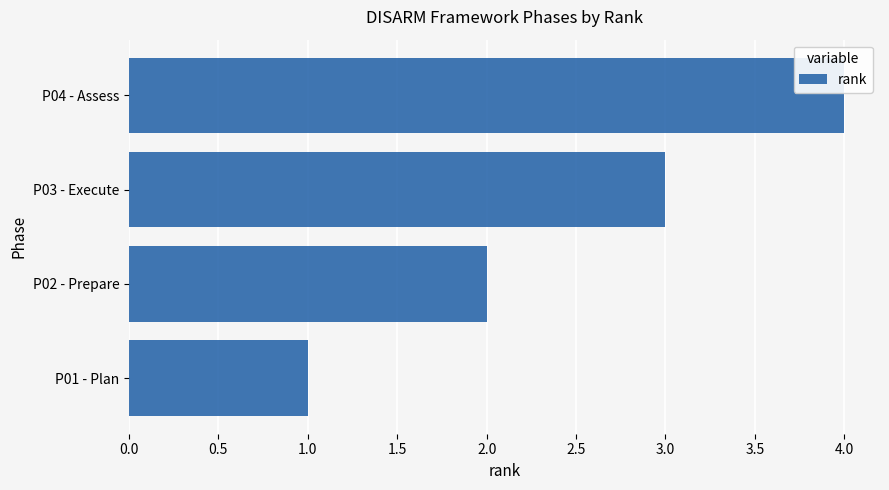

List the labels in order of value, largest first.

P04 - Assess, P03 - Execute, P02 - Prepare, P01 - Plan